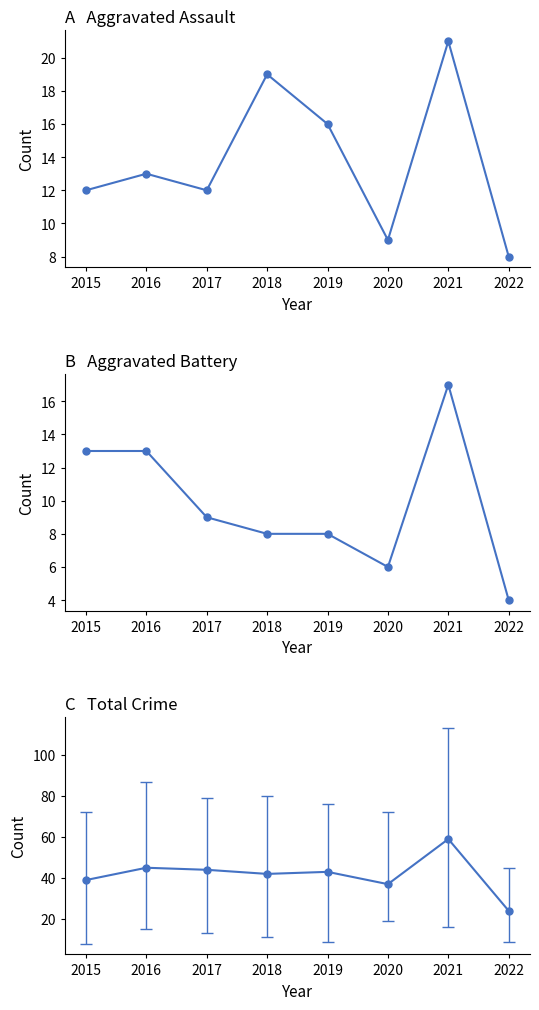

What is the difference between the Aggravated Assault values at 2017 and 2021?

9